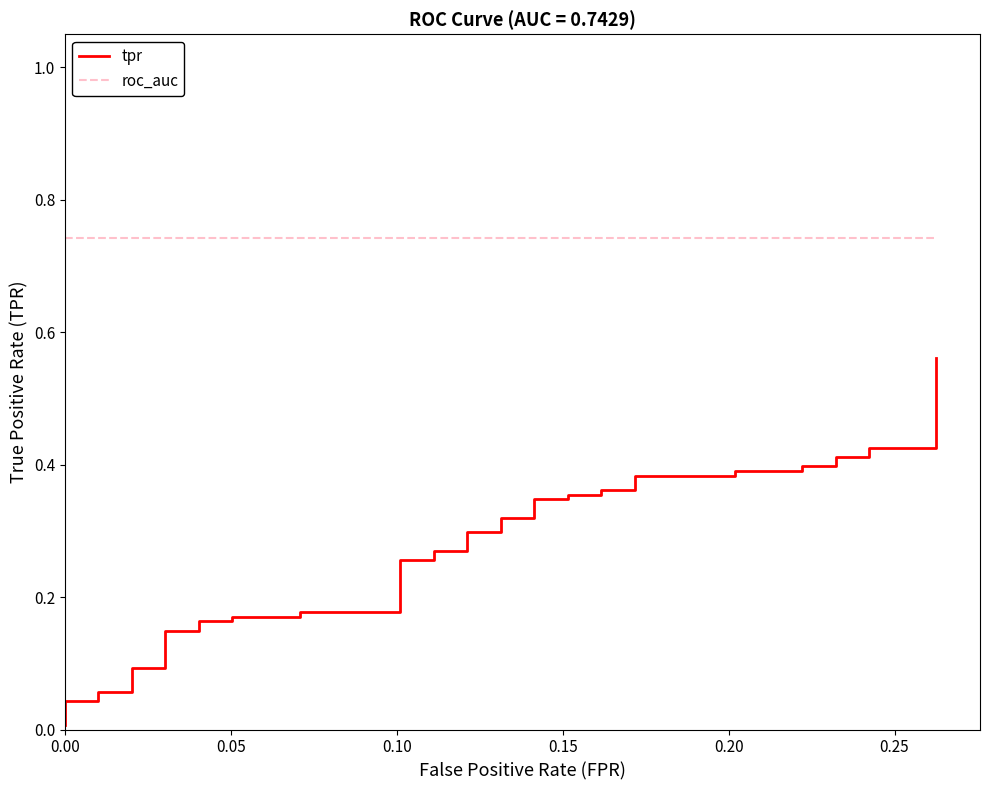

True or false: tpr and roc_auc intersect in this chart.

False